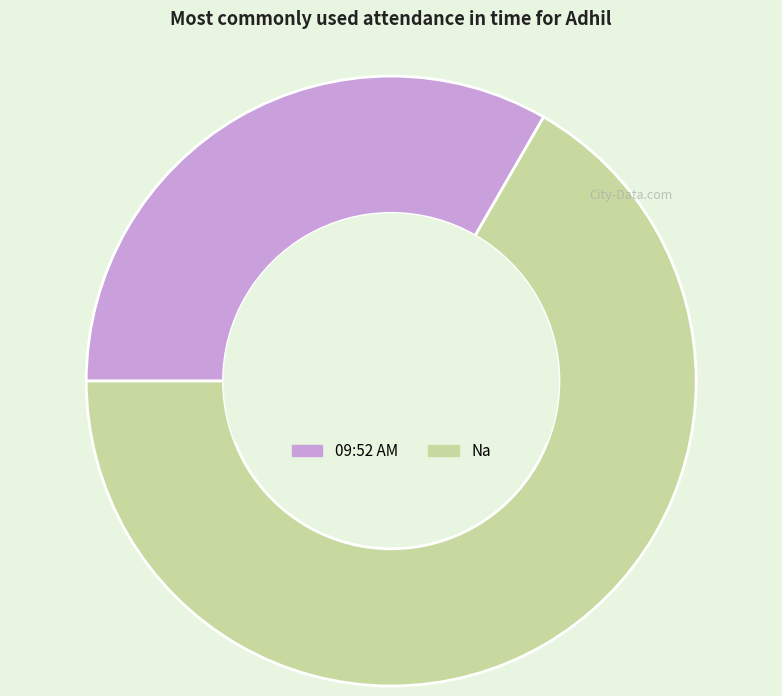

What is the smallest slice in the pie chart?

09:52 AM